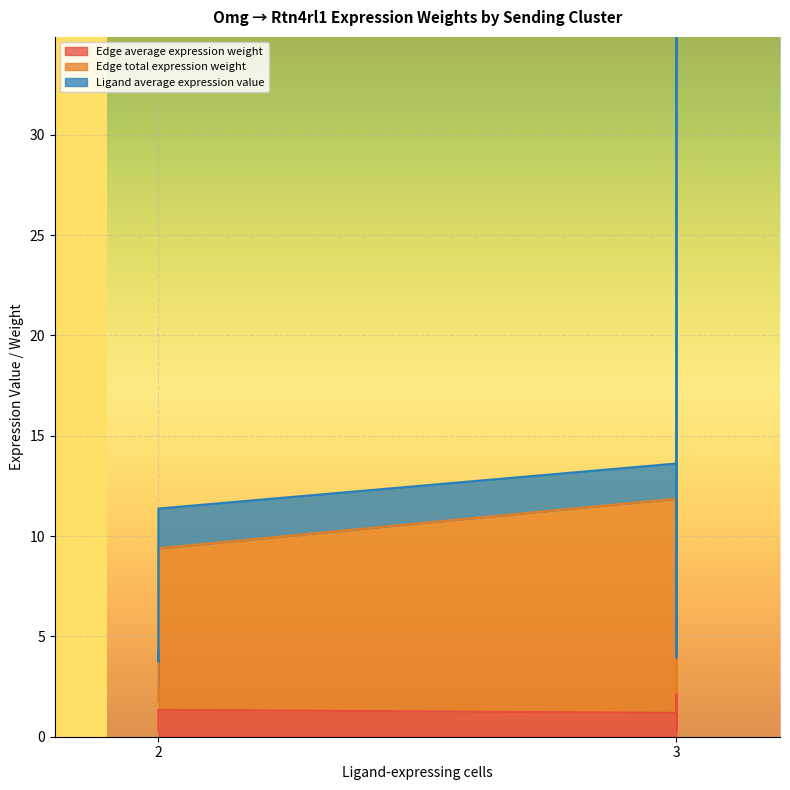

Reading left to right, list all the values displayed in this chart.

Edge average expression weight: 1.2	0.3	0.3	1.4	0.3	0.4	3.0	0.7	0.8	1.3	0.3	0.4	1.9	0.5	0.5
Edge total expression weight: 10.7	2.6	1.9	12.3	3.0	2.2	27.3	6.7	4.8	8.0	2.0	1.4	16.8	4.1	3.0
Ligand average expression value: 1.8	1.8	1.8	2.0	2.0	2.0	4.5	4.5	4.5	2.0	2.0	2.0	2.8	2.8	2.8